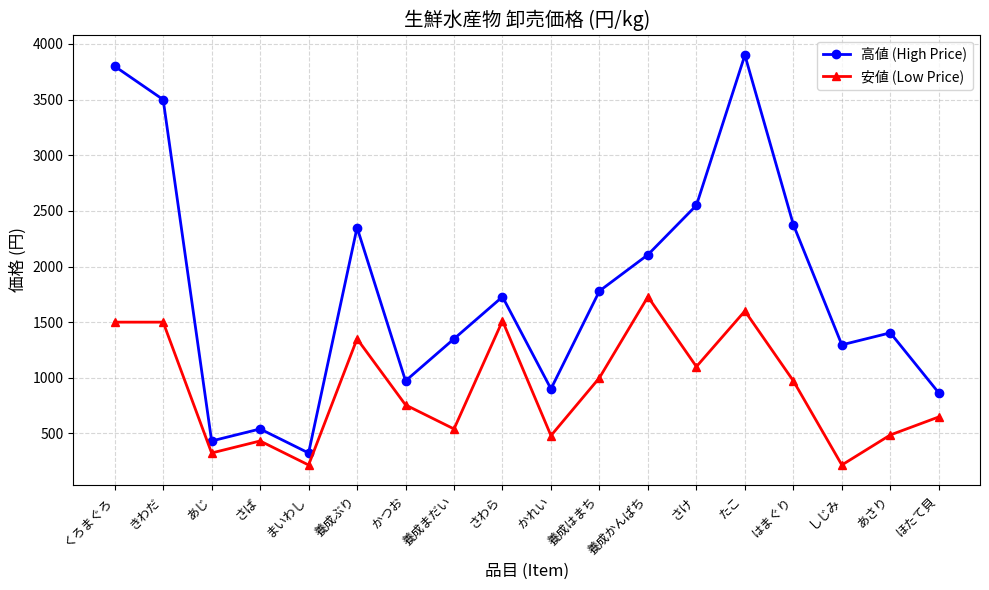

Does the chart have visible grid lines?

Yes